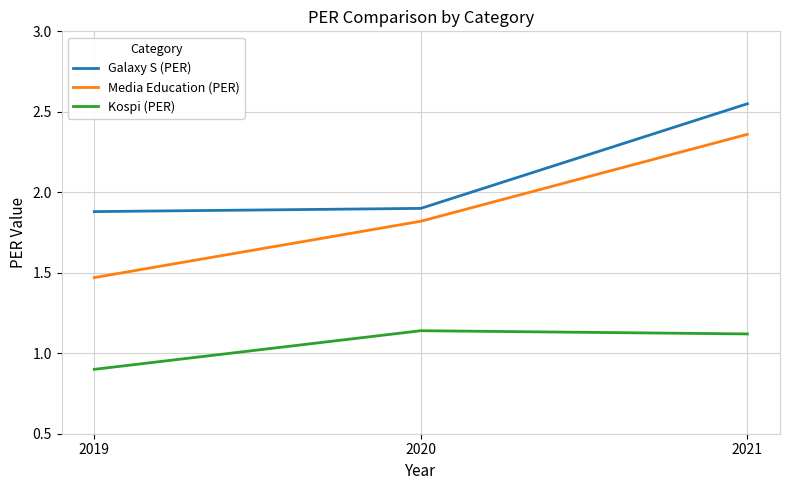

What value does the Kospi (PER) series have at 2019?

0.9